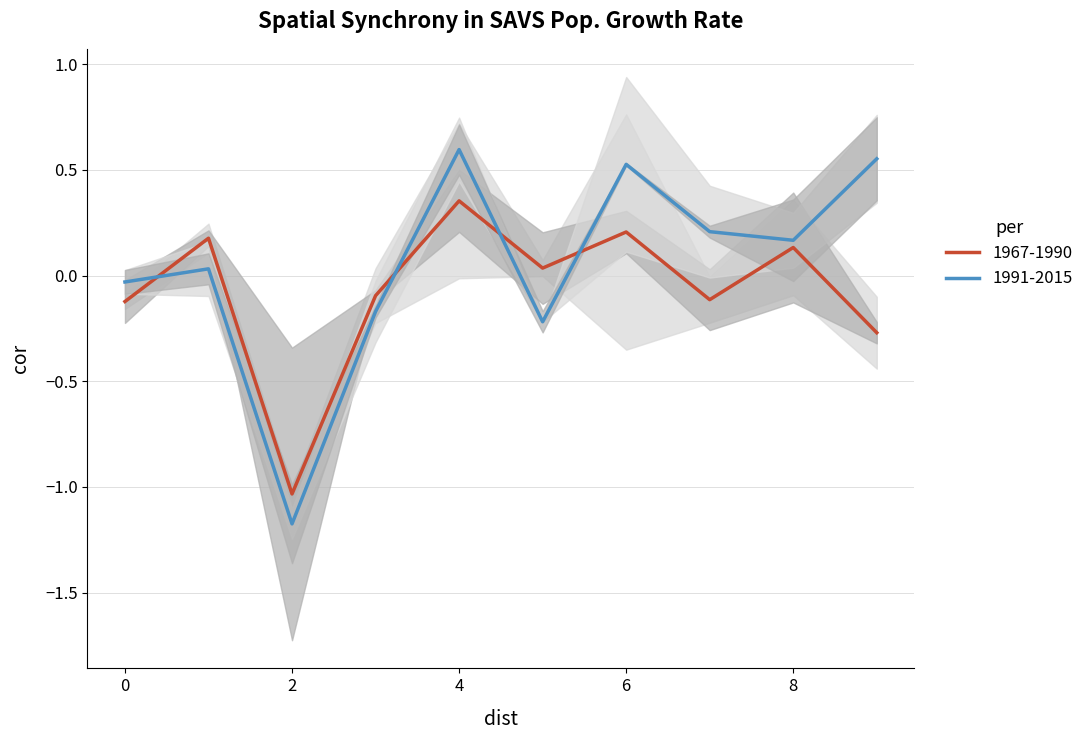

Read the 1 value at 6.

0.2